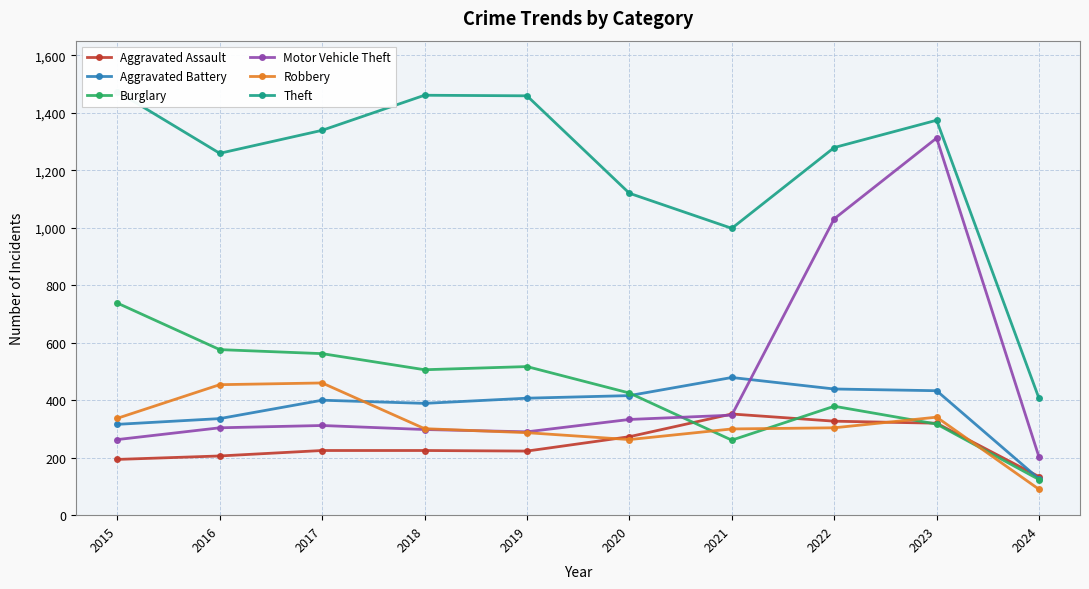

Which series has the largest total across all categories?

Theft